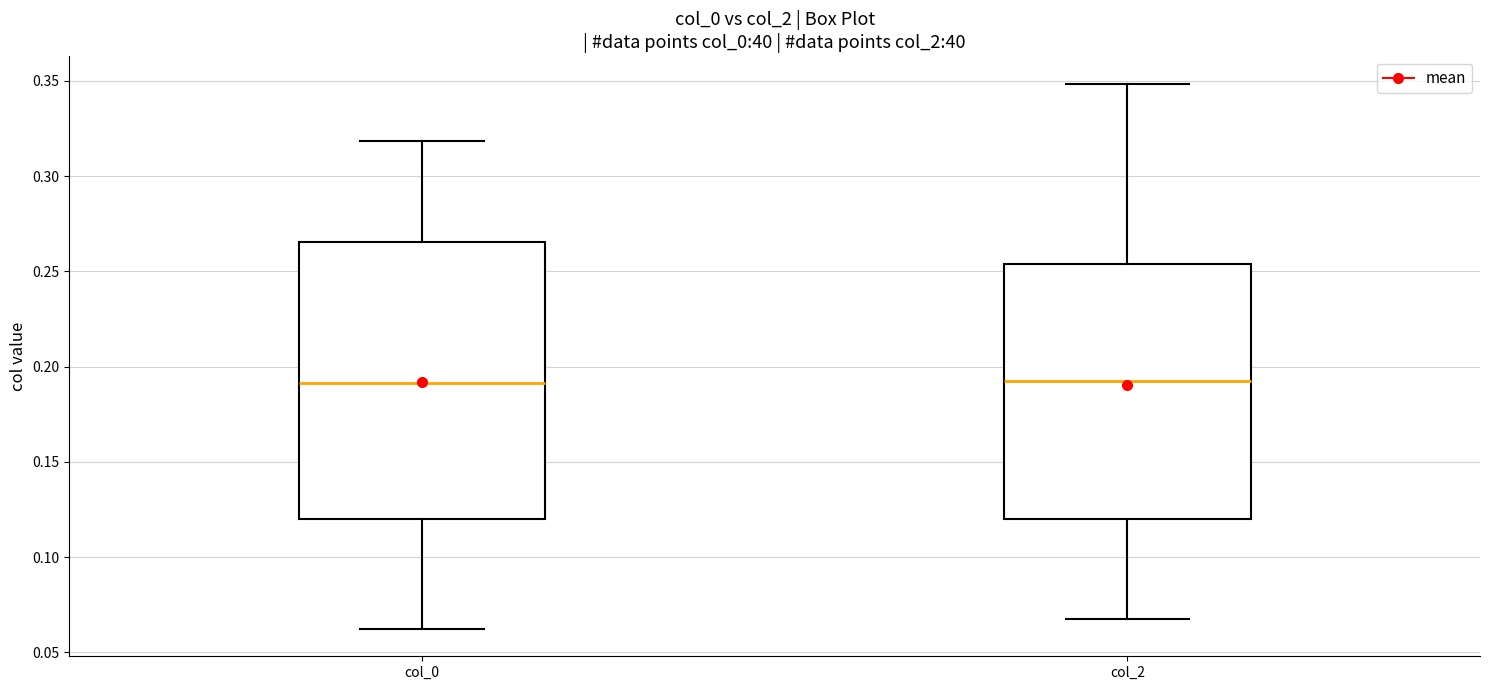

Comparing the boxes themselves (not the whiskers), which one is the tallest?

col_0